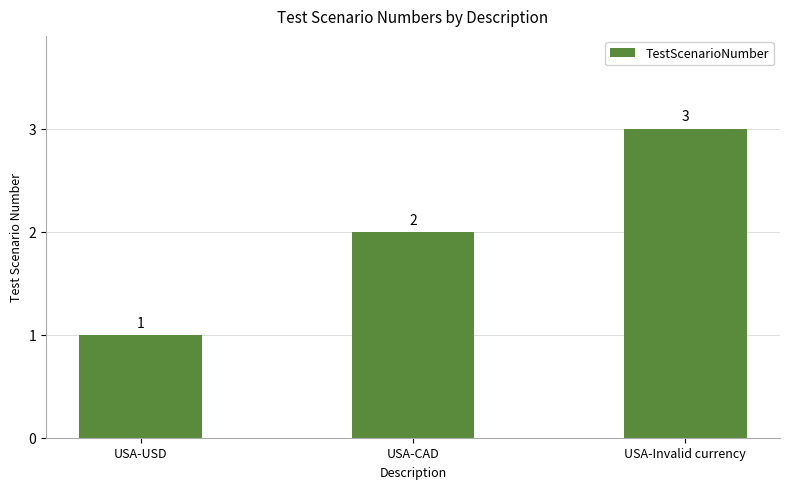

What is the greatest value displayed?

3